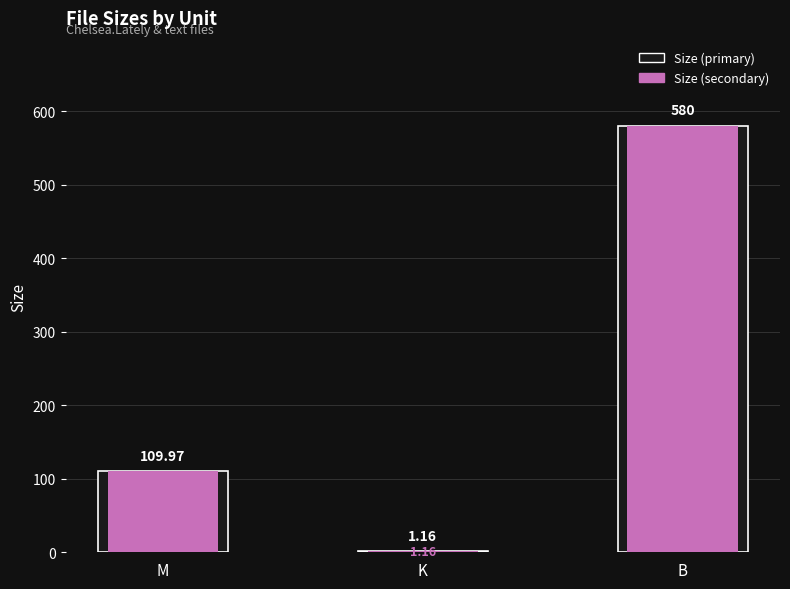

What position from the left is K?

2